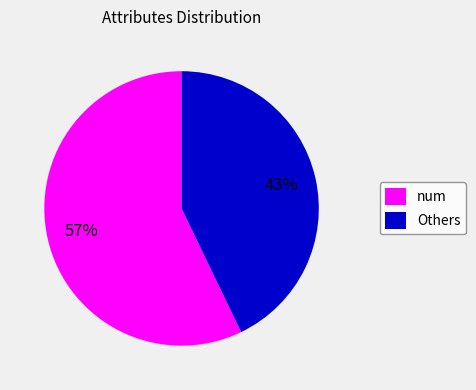

What is the largest slice in the pie chart?

num